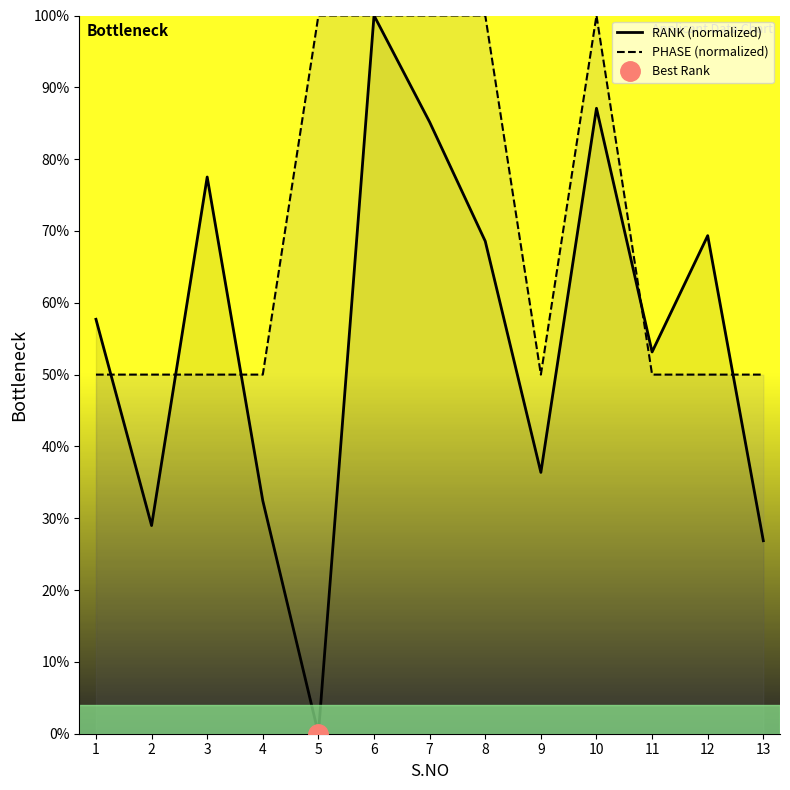

What is the value of the PHASE (normalized) point at the 2nd from the left?

50.0